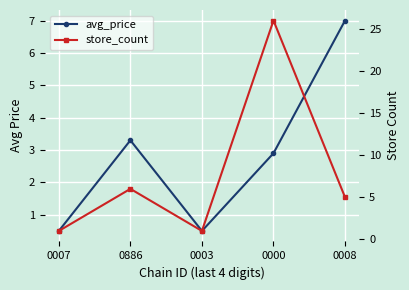

How many series are shown in this chart?

2